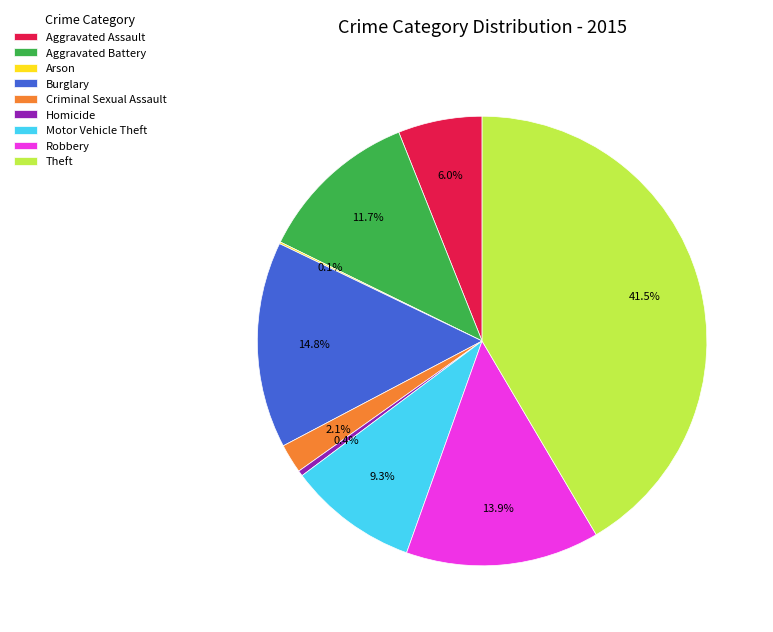

What is the ratio of the value at Criminal Sexual Assault to the value at Theft?

0.1